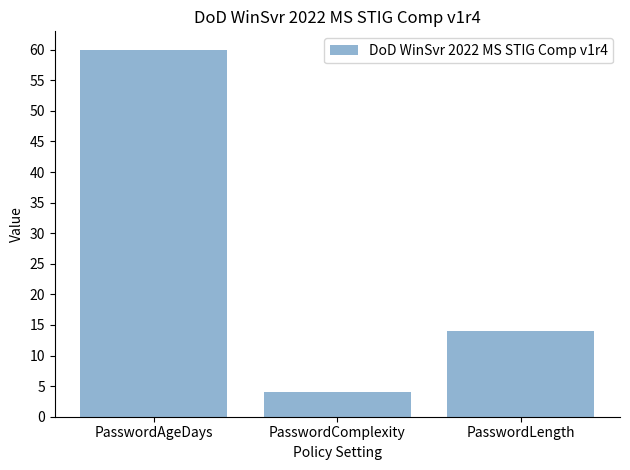

The chart shows a value of 14 at PasswordLength. True or false?

True